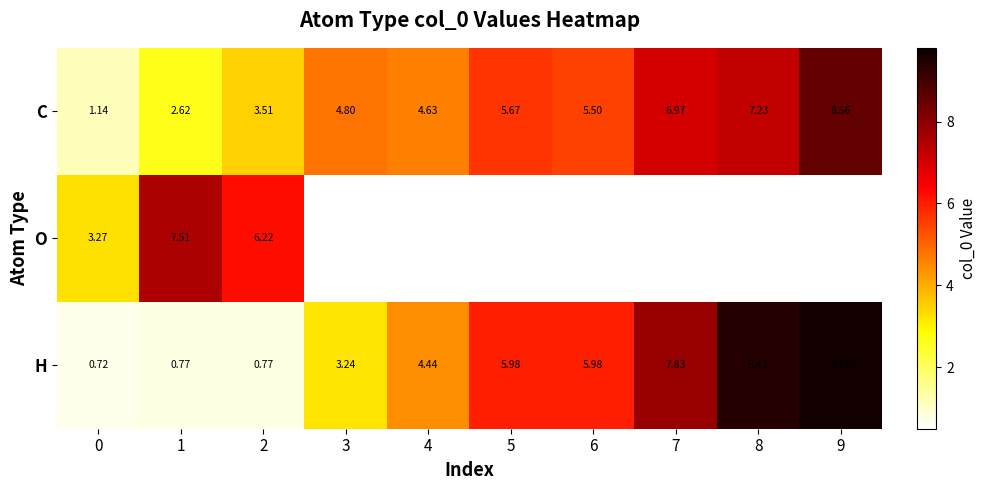

At 1, list the series in order from smallest to largest.

H, C, O